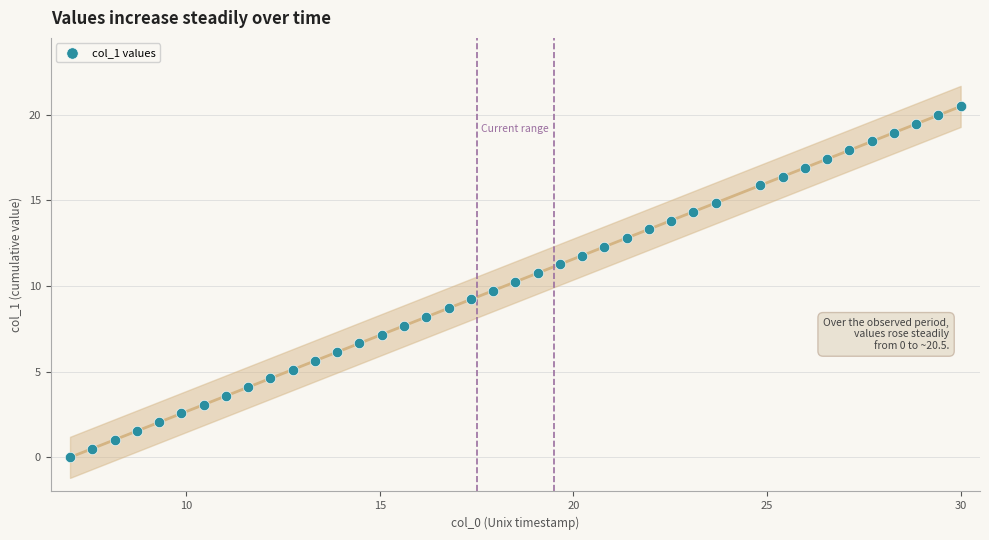

What is the range of Y values (max minus min)?

20.5